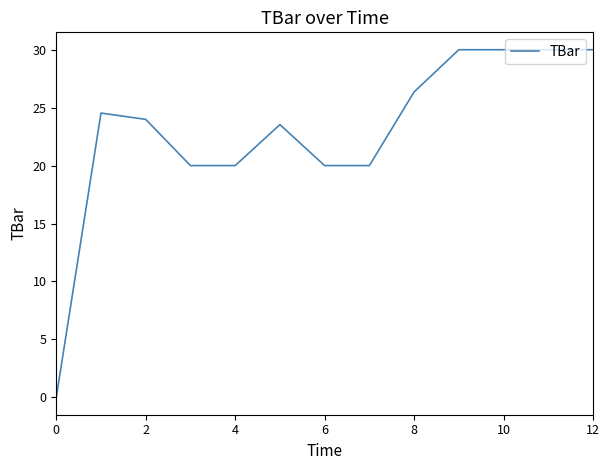

What is the greatest value displayed?

30.0